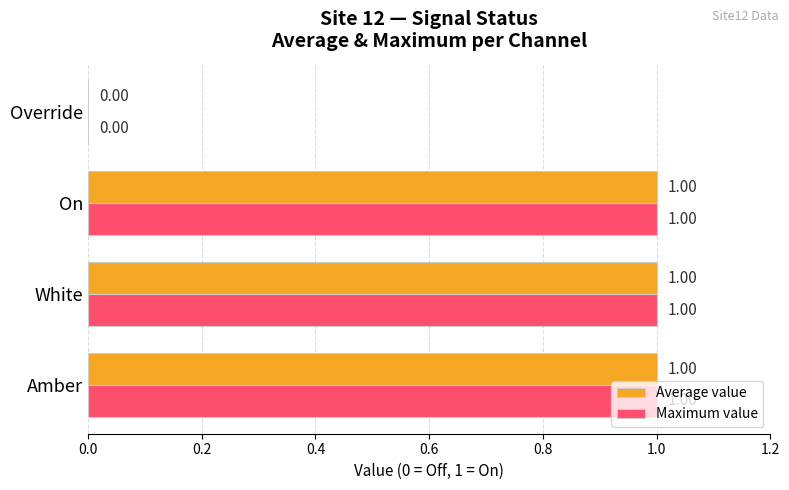

How many categories are shown in the chart?

4